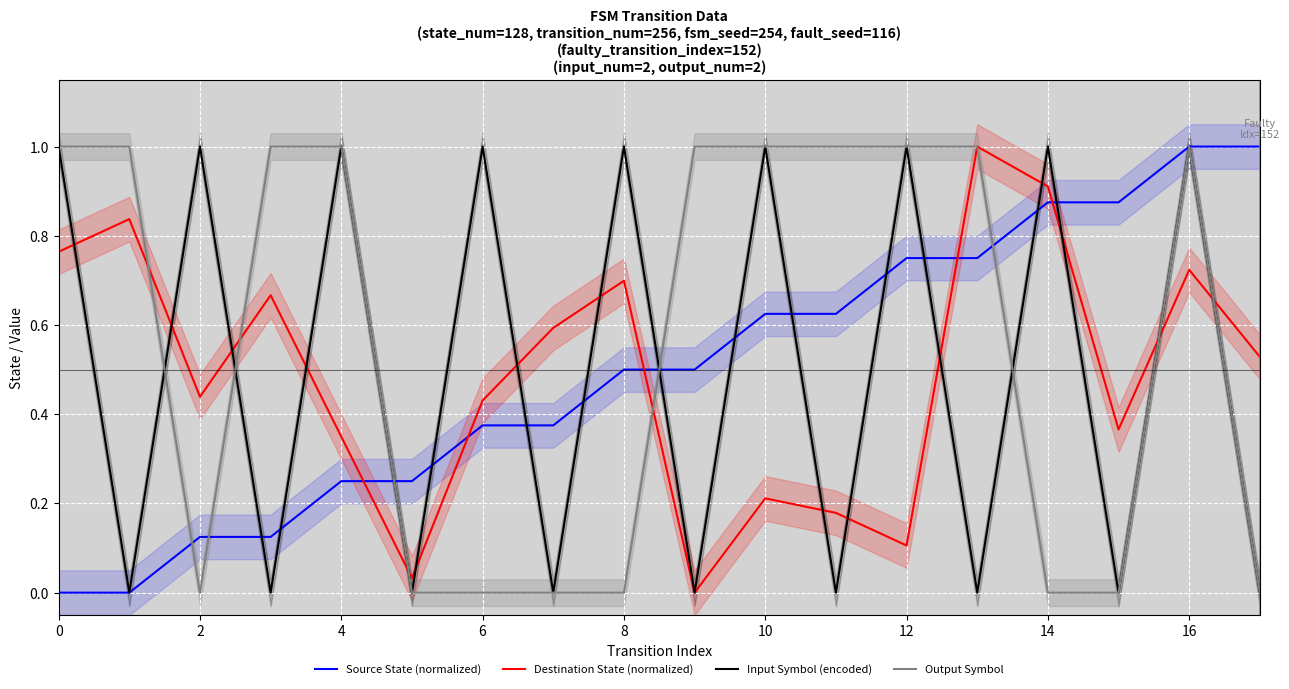

How many times do Destination State (normalized) and Source State (normalized) cross each other?

5